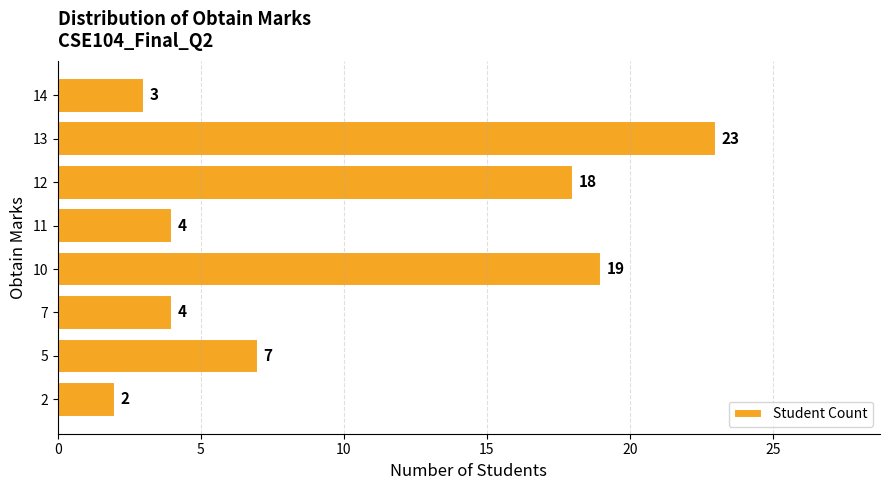

True or false: the data shows 11 at 13.

False